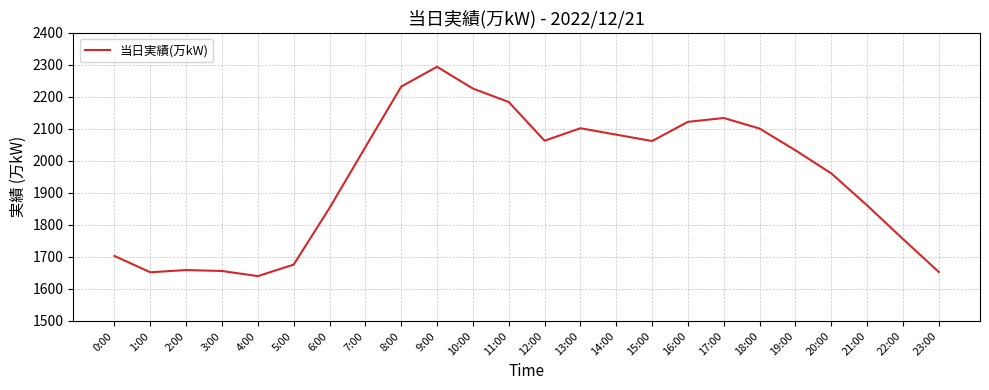

What position from the right is 2:00?

22